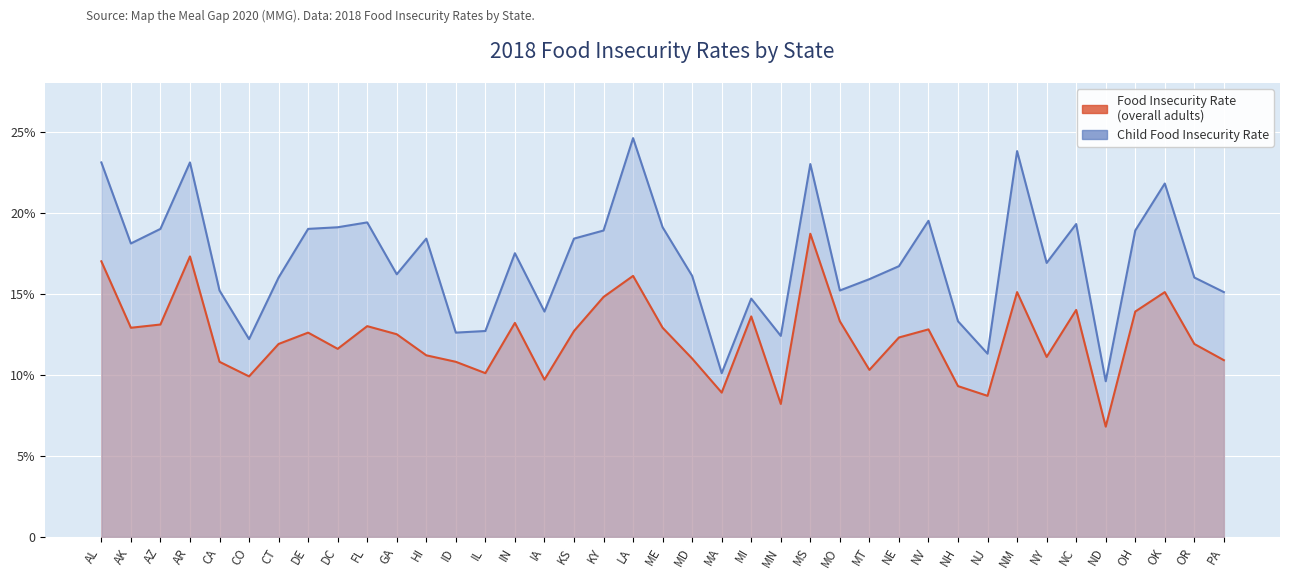

What is the sum of the Food Insecurity Rate (%) values at MA and IL?

0.2